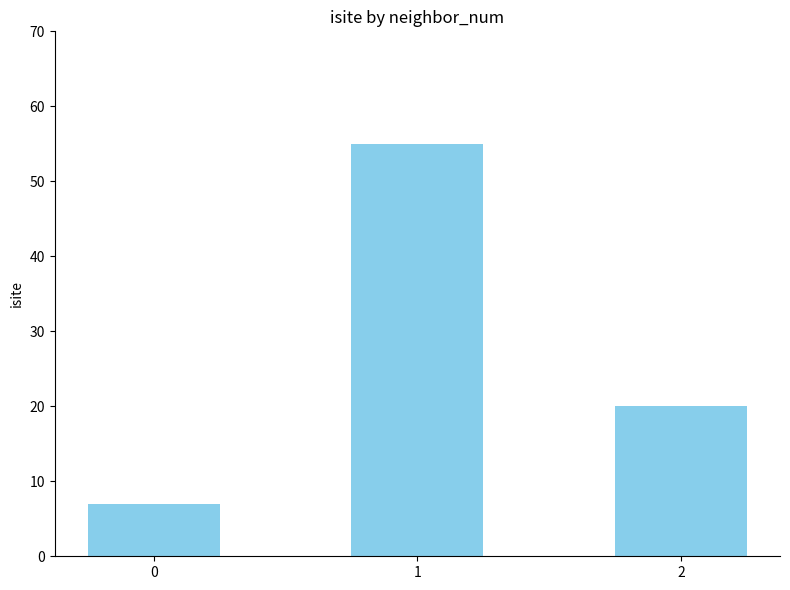

Count the number of data series in this chart.

1